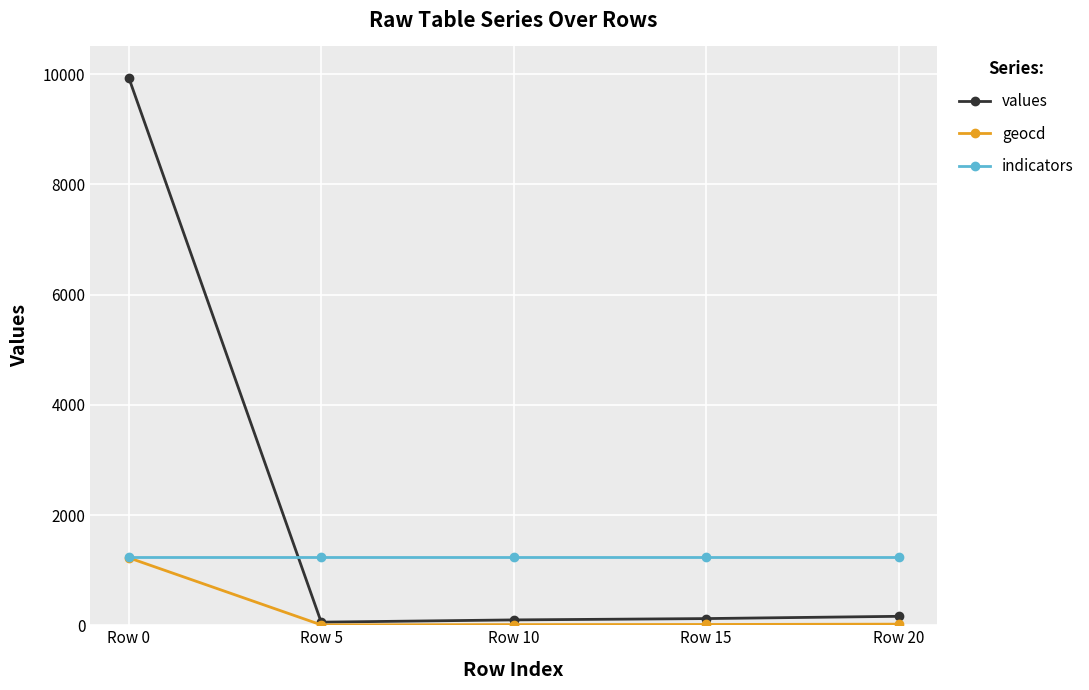

What is the total value across all series at Row 20?

1414